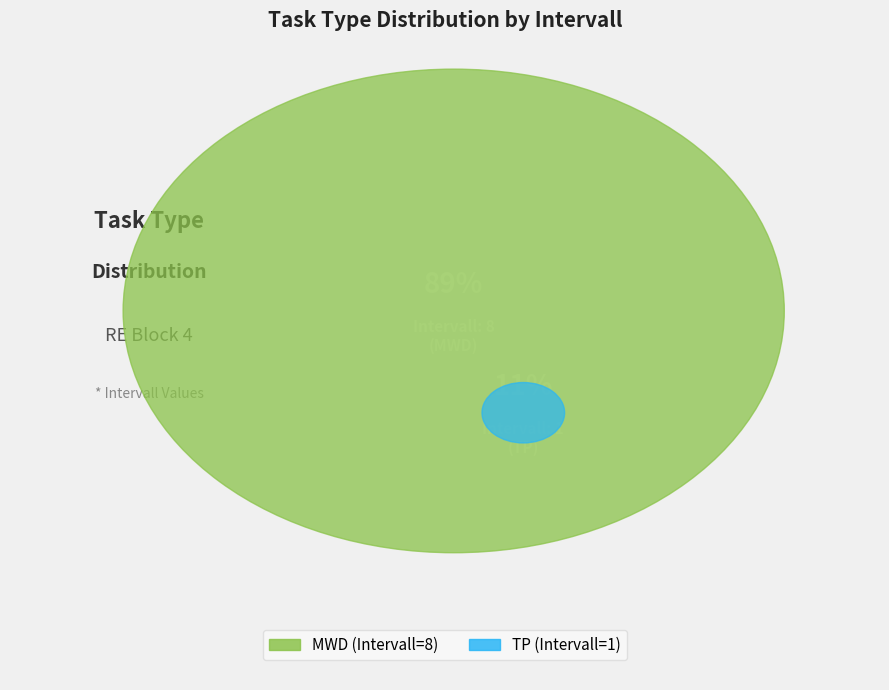

True or false: MWD accounts for 98% of the total.

False